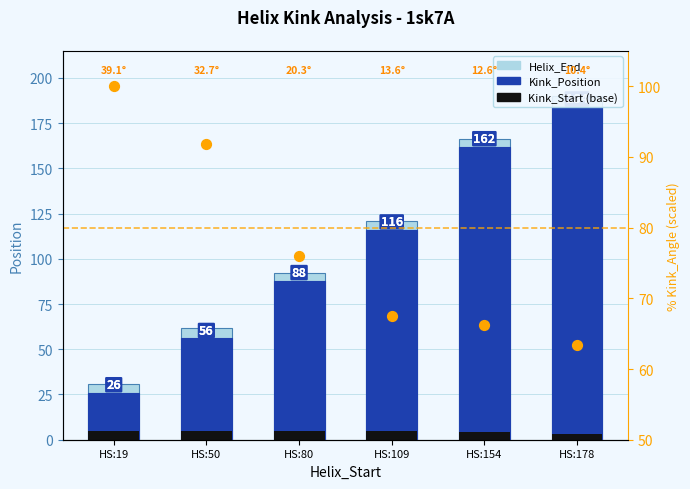

At how many categories does at least one series exceed 141?

2